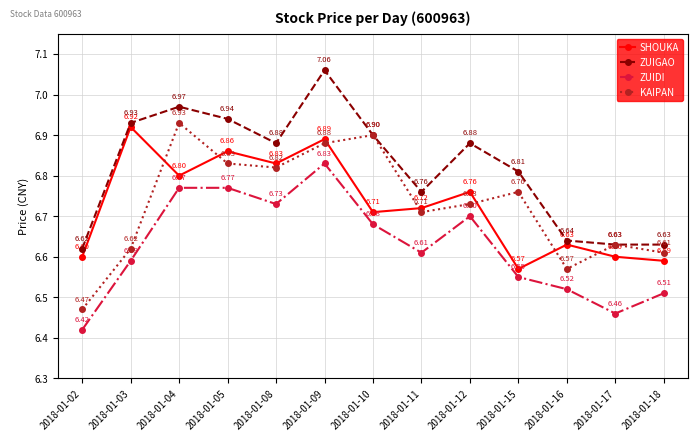

What is the average value of the ZUIGAO series?

6.8